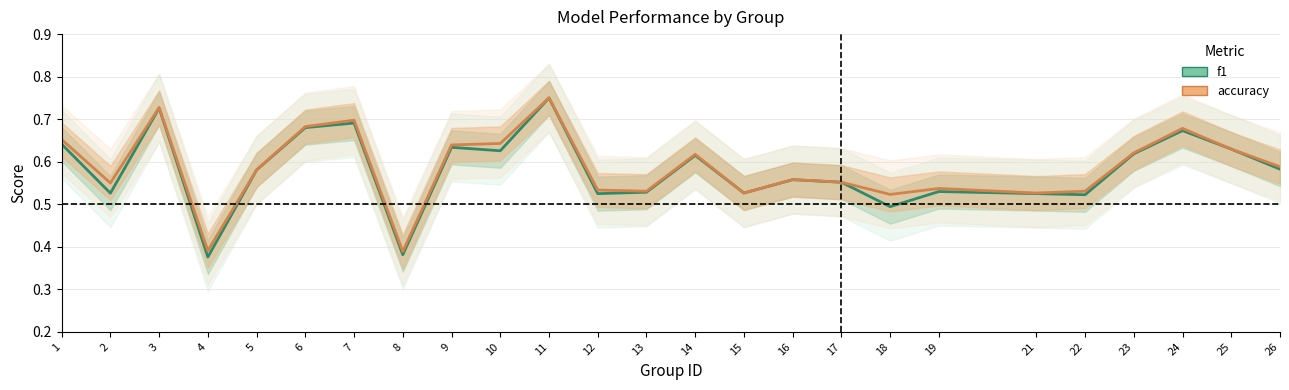

At which label is f1 closest to 0?

4